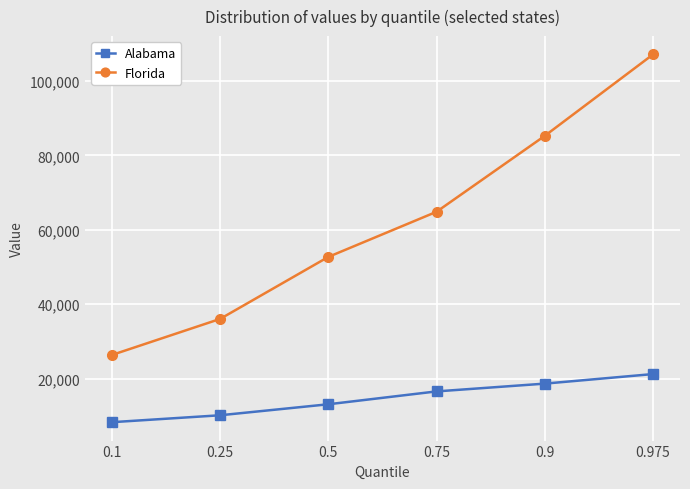

List the labels in order of Florida value, largest first.

0.975, 0.9, 0.75, 0.5, 0.25, 0.1